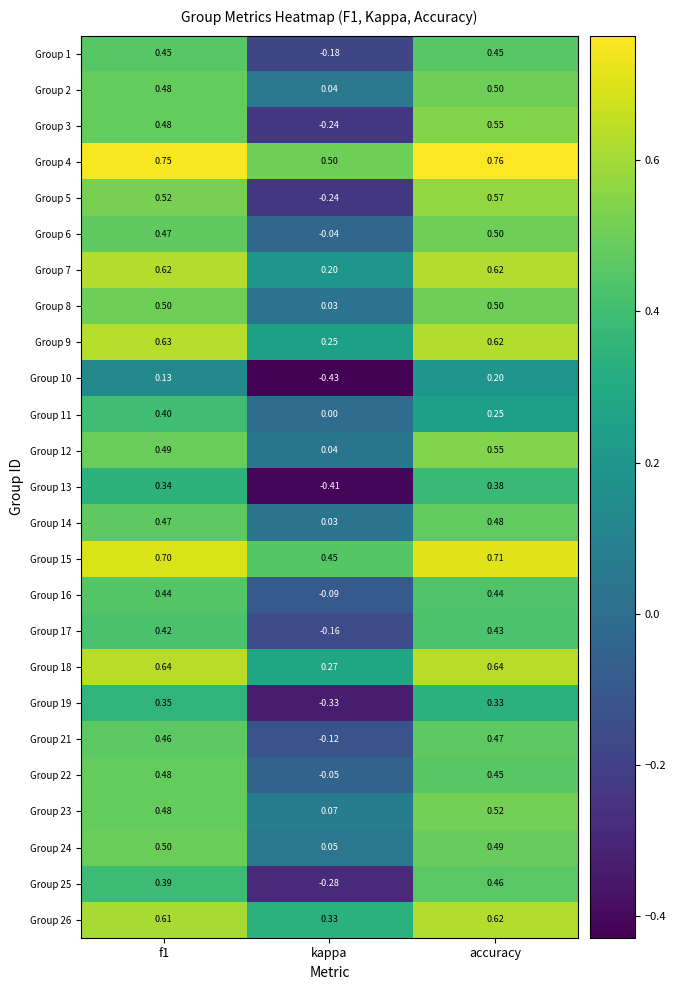

Which label corresponds to the largest value in the chart?

accuracy